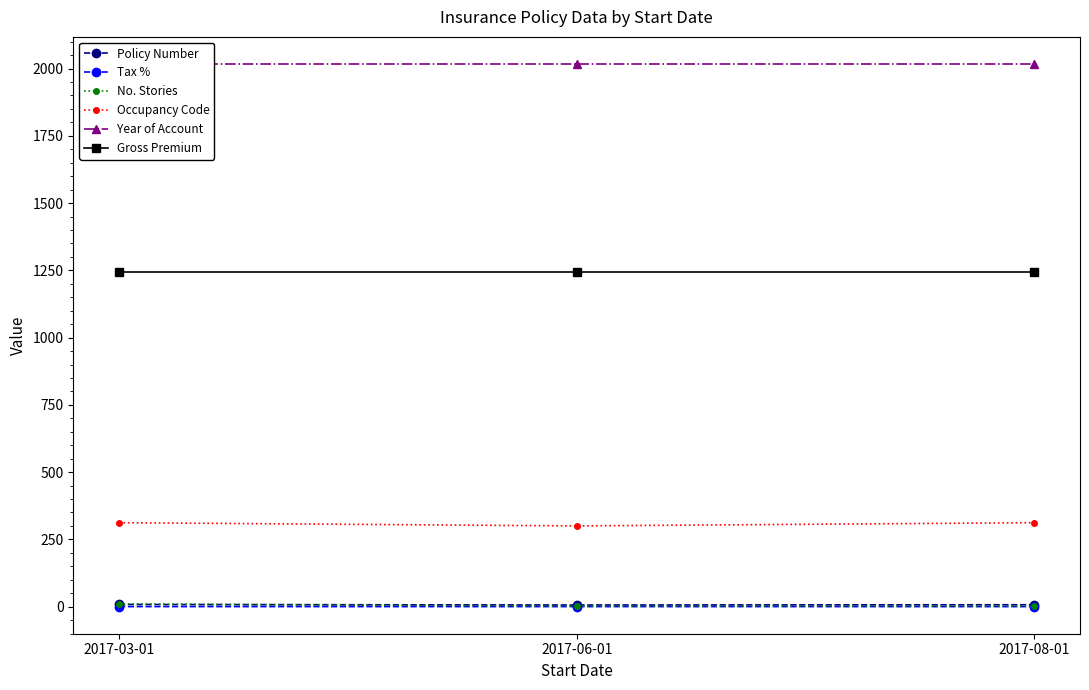

Where is Policy Number nearest to the value 7?

2017-08-01